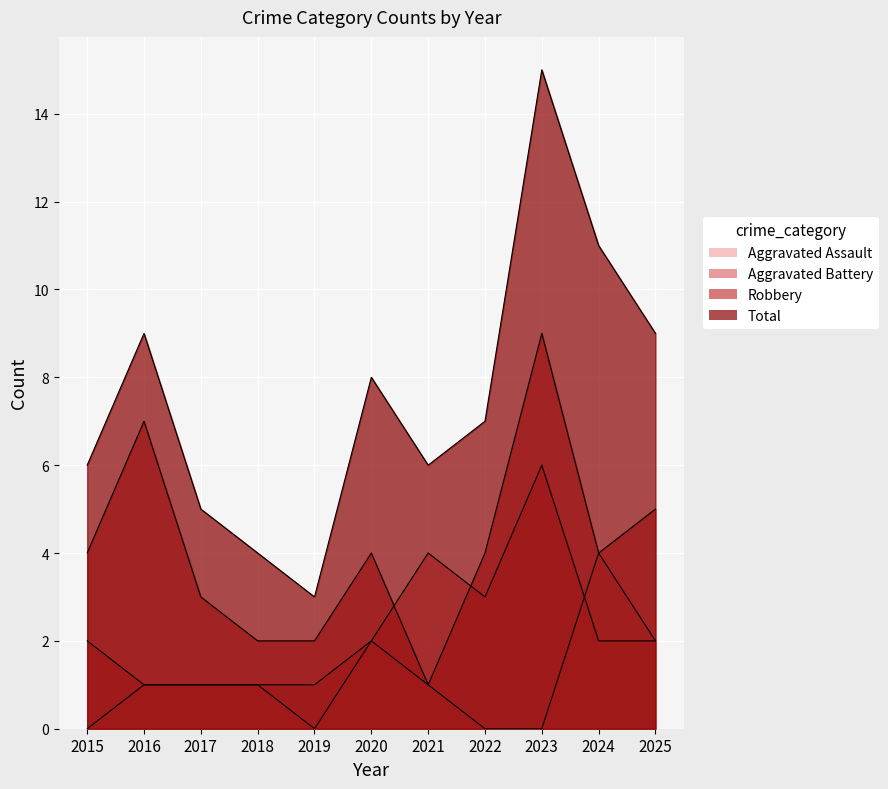

What is the maximum value for Total?

15